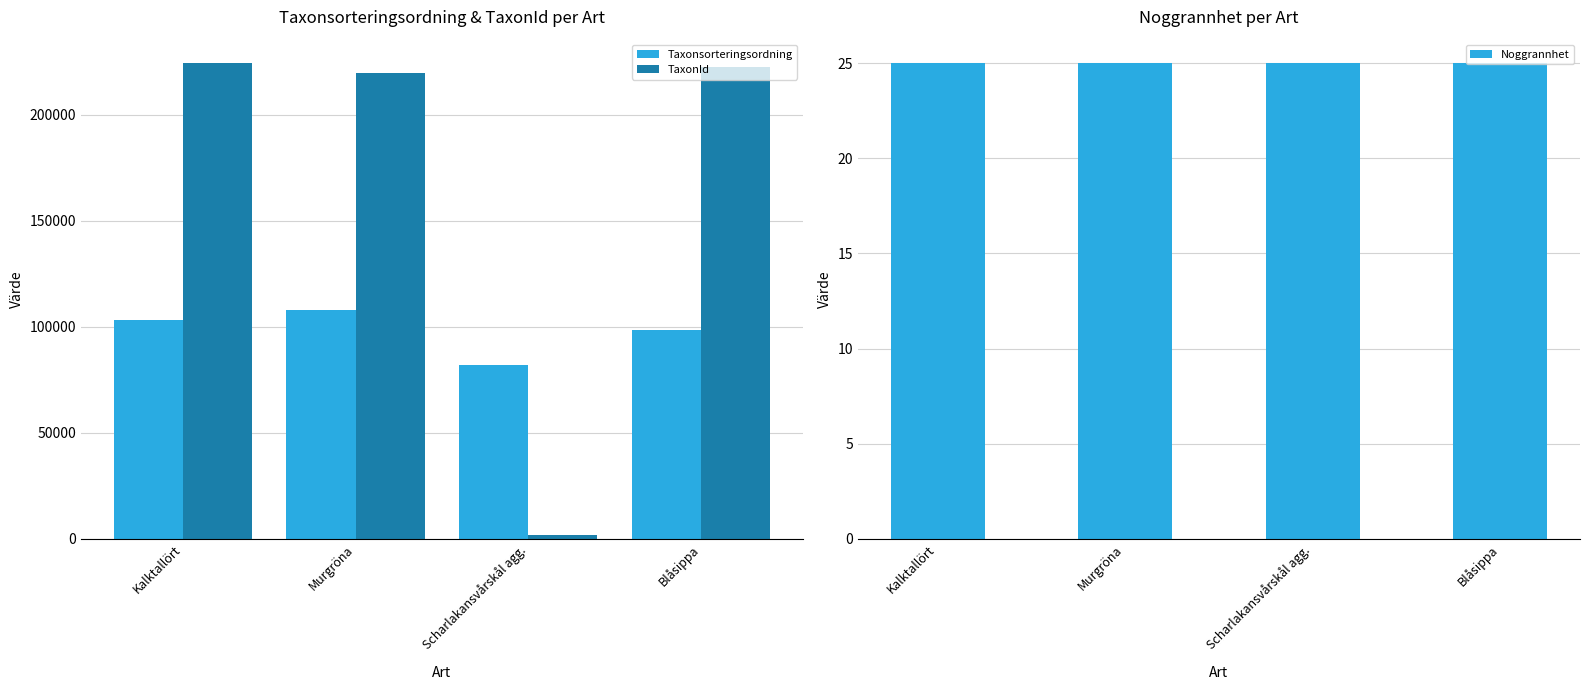

What is the difference between the Taxonsorteringsordning values at Blåsippa and Murgröna?

9477